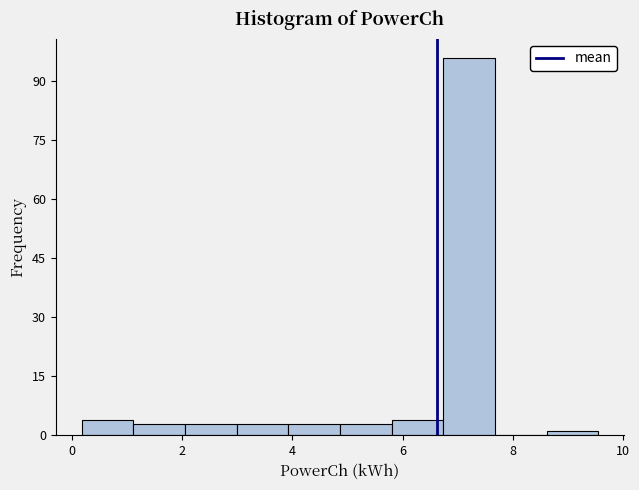

Over which range of the x-axis is the bar tallest?

6.8 to 7.6